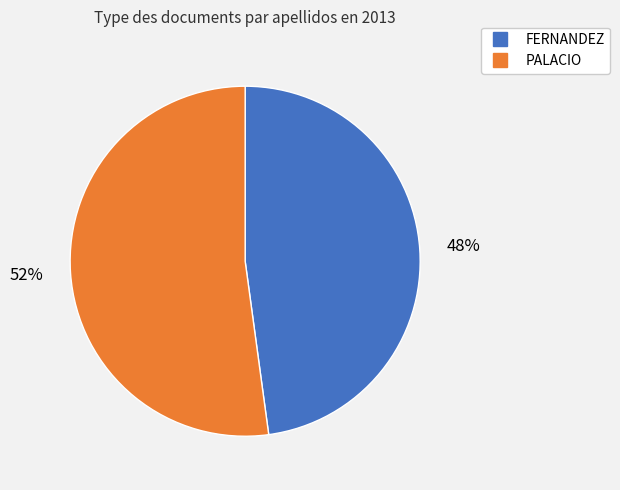

Is it true that FERNANDEZ is 41% of the pie?

False